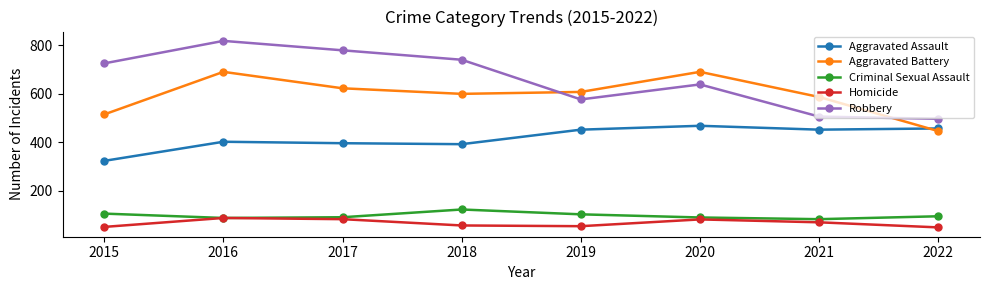

True or false: Aggravated Battery has a value of 676 at 2022.

False